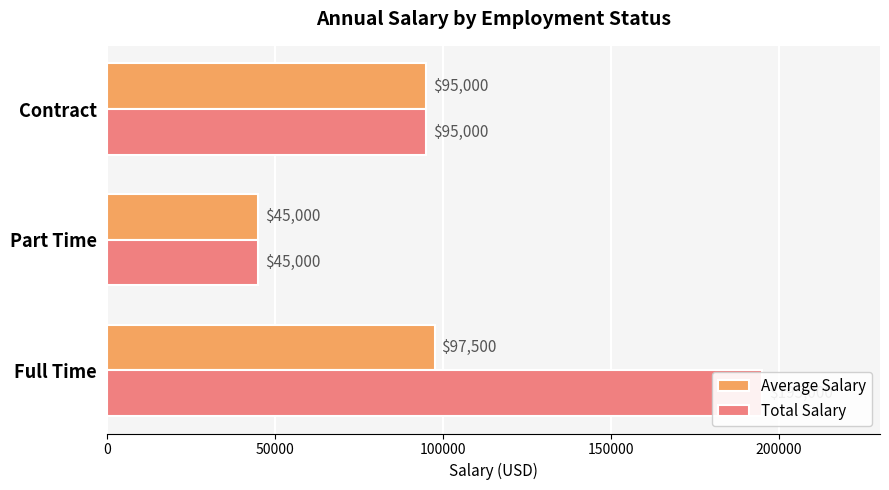

List the series in order of their overall mean, lowest first.

Average Salary, Total Salary